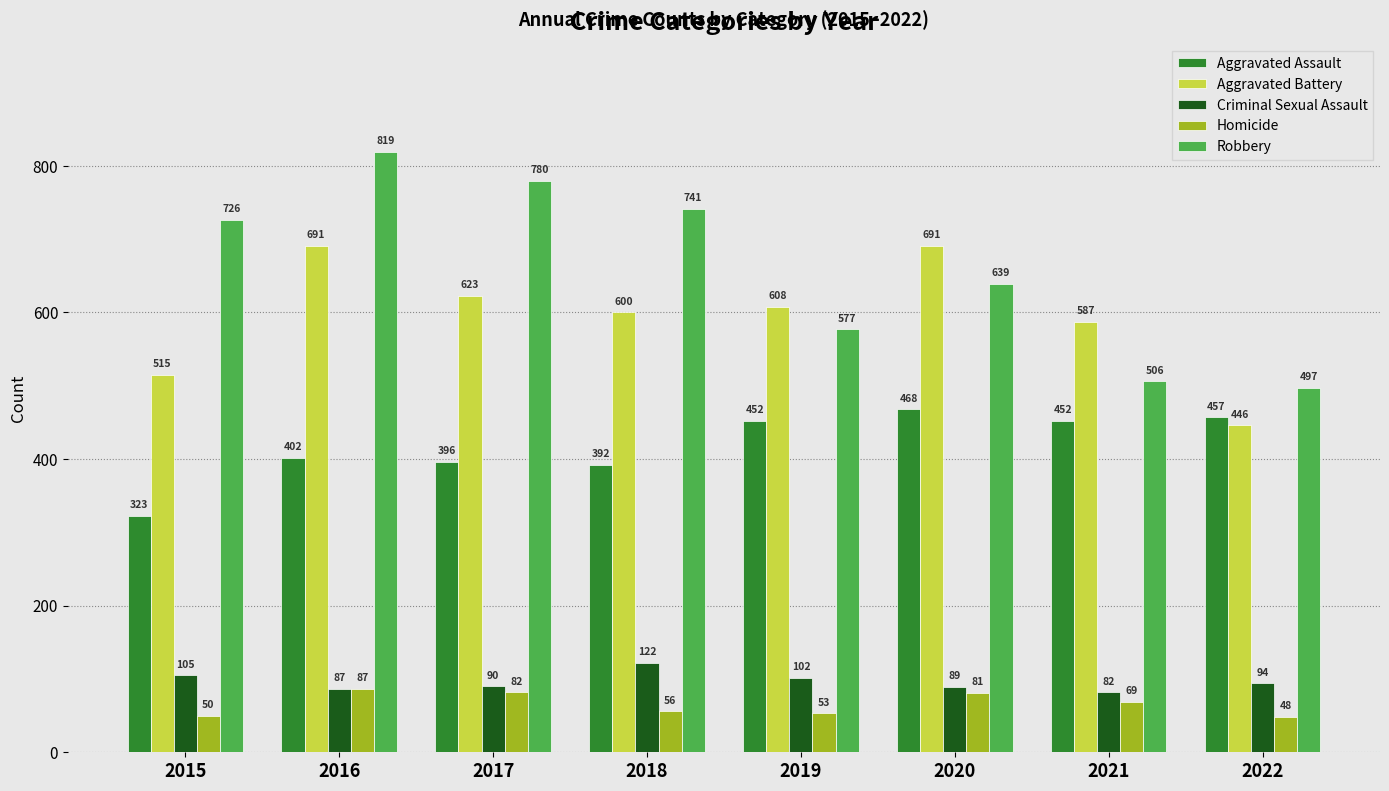

How many groups of bars are there?

8